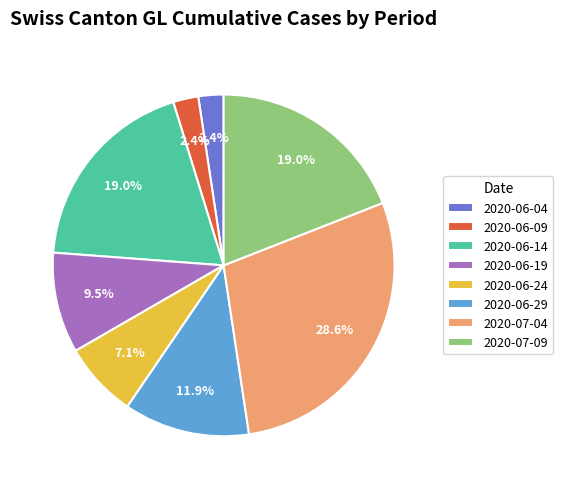

Does any single category account for the majority?

No